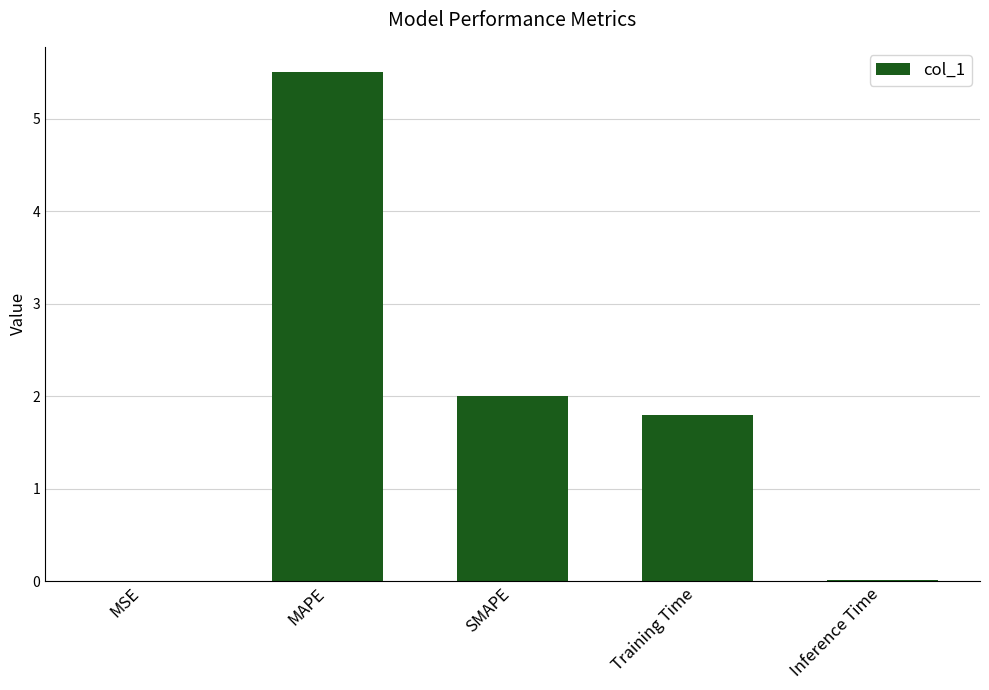

The chart shows a value of 5.5 at MAPE. True or false?

True